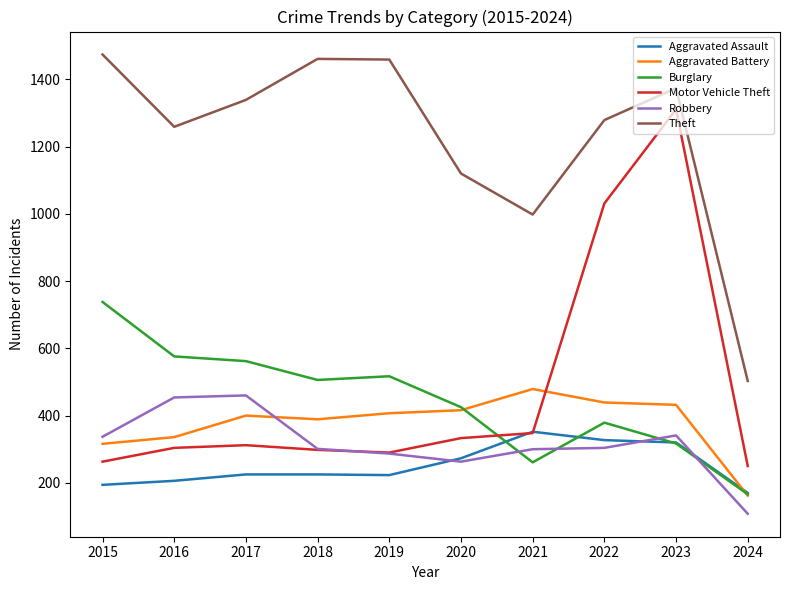

True or false: Robbery has a value of 454 at 2016.

True